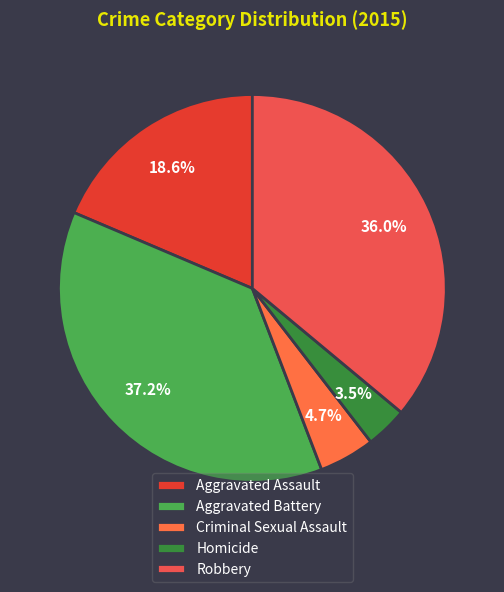

What percentage is the Criminal Sexual Assault slice, to the nearest percent?

5%